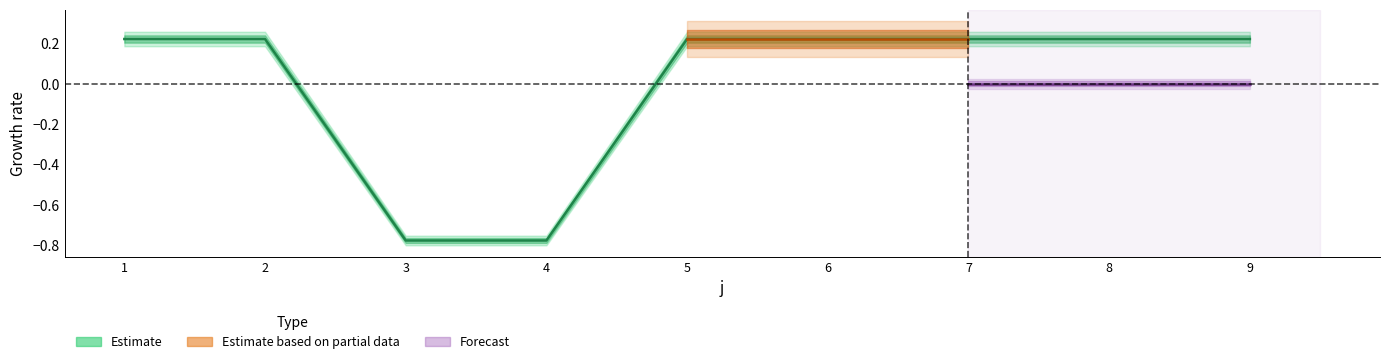

Count the number of values greater than 0.

7